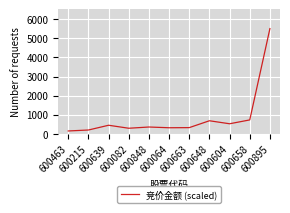

What is the difference between the maximum and minimum values?

5339.8